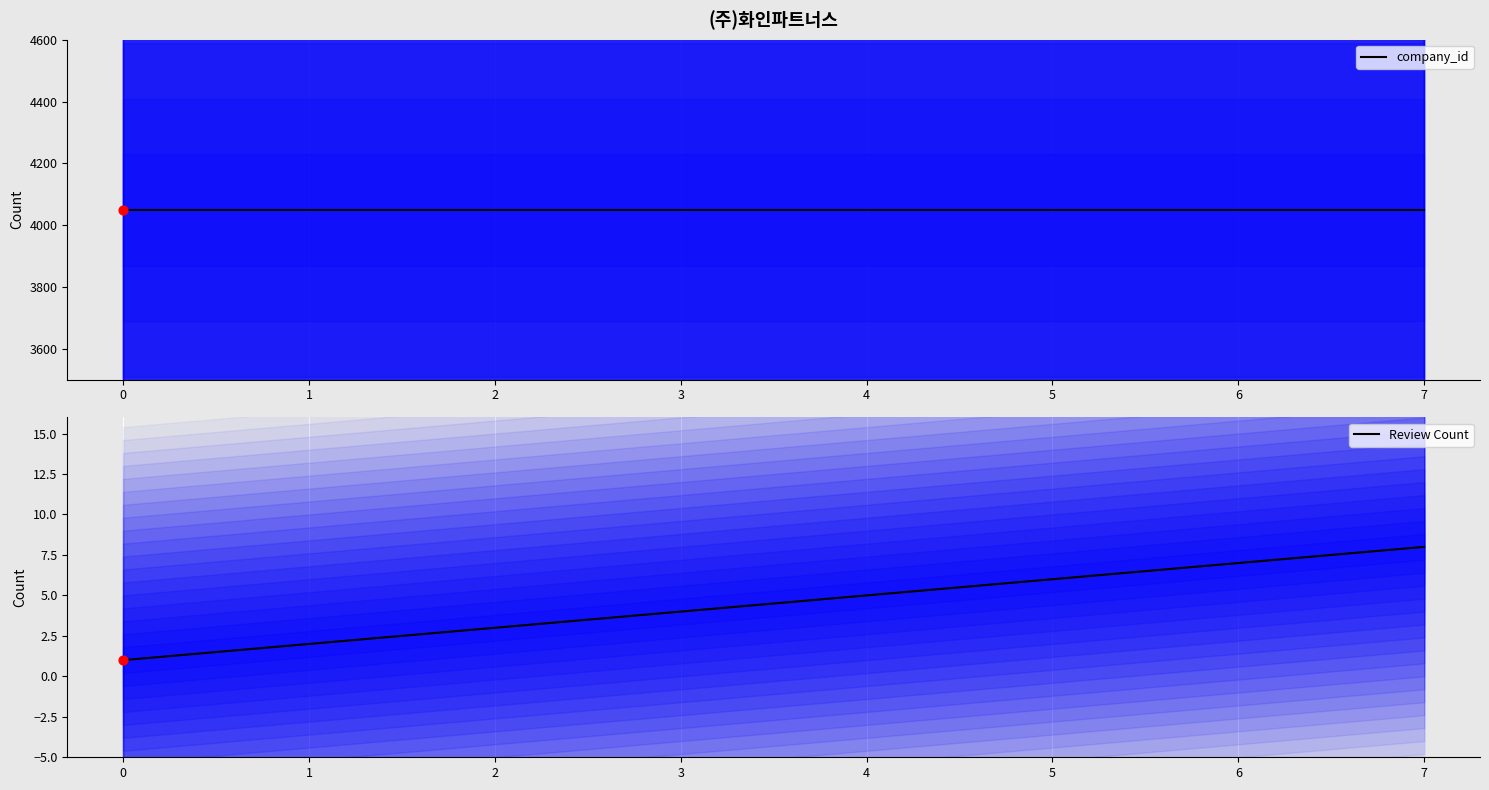

At how many categories does at least one series exceed 3520?

8